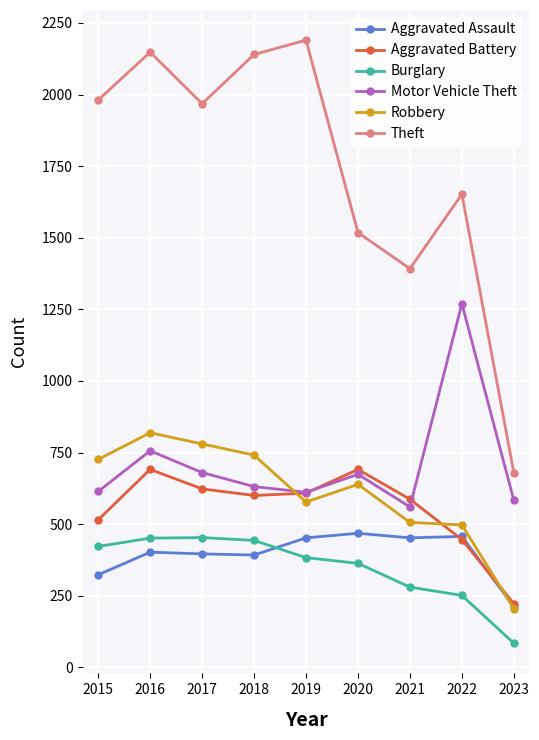

How many interior local peaks does the Theft series have?

3